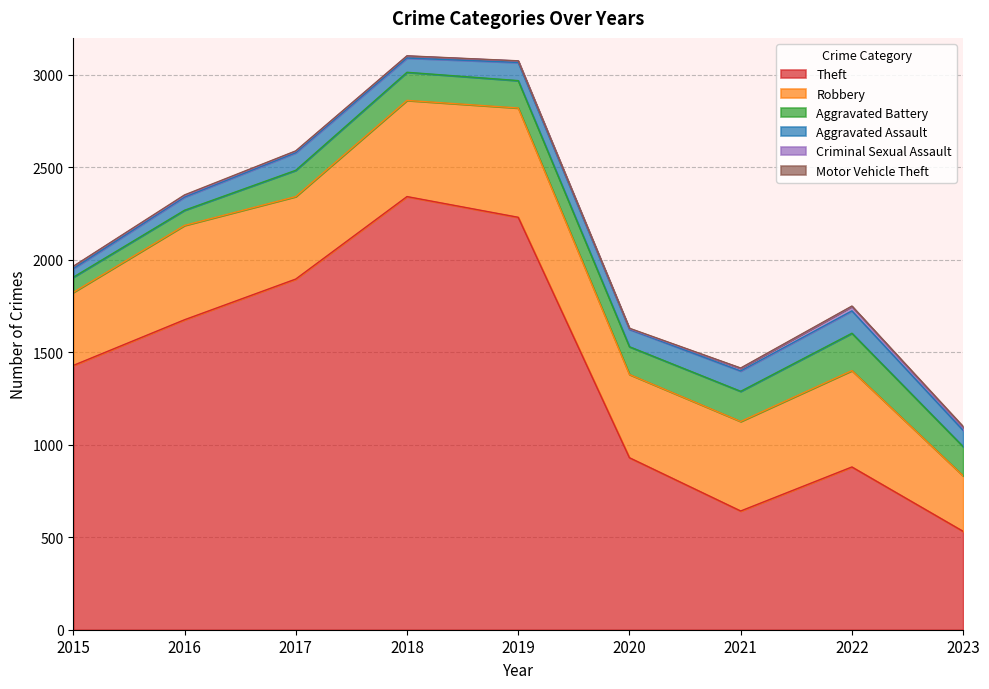

Reading left to right, list all the values displayed in this chart.

Theft: 2015=1429	2016=1676	2017=1896	2018=2342	2019=2230	2020=930	2021=642	2022=880	2023=532
Robbery: 2015=395	2016=510	2017=446	2018=520	2019=591	2020=450	2021=484	2022=521	2023=300
Aggravated Battery: 2015=82	2016=82	2017=142	2018=152	2019=148	2020=150	2021=163	2022=202	2023=158
Aggravated Assault: 2015=46	2016=71	2017=95	2018=77	2019=98	2020=94	2021=110	2022=121	2023=88
Criminal Sexual Assault: 2015=12	2016=8	2017=8	2018=11	2019=8	2020=3	2021=14	2022=24	2023=15
Motor Vehicle Theft: 2015=1	2016=4	2017=2	2018=1	2019=1	2020=3	2021=2	2022=2	2023=6